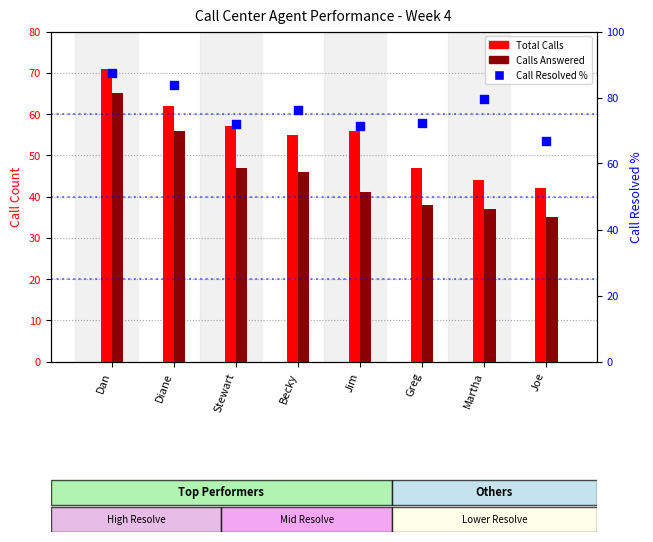

At how many categories does at least one series exceed 81?

2